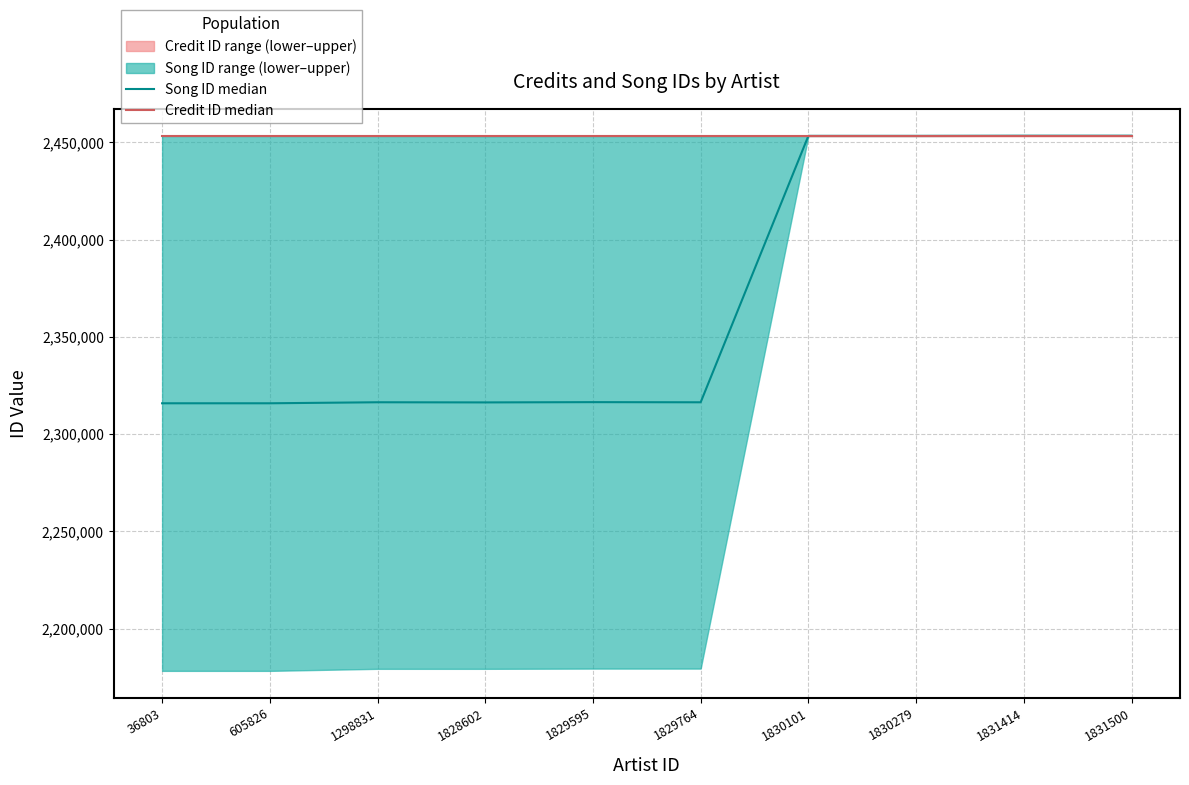

The Song ID median series shows 898301.6 at 1831414. True or false?

False